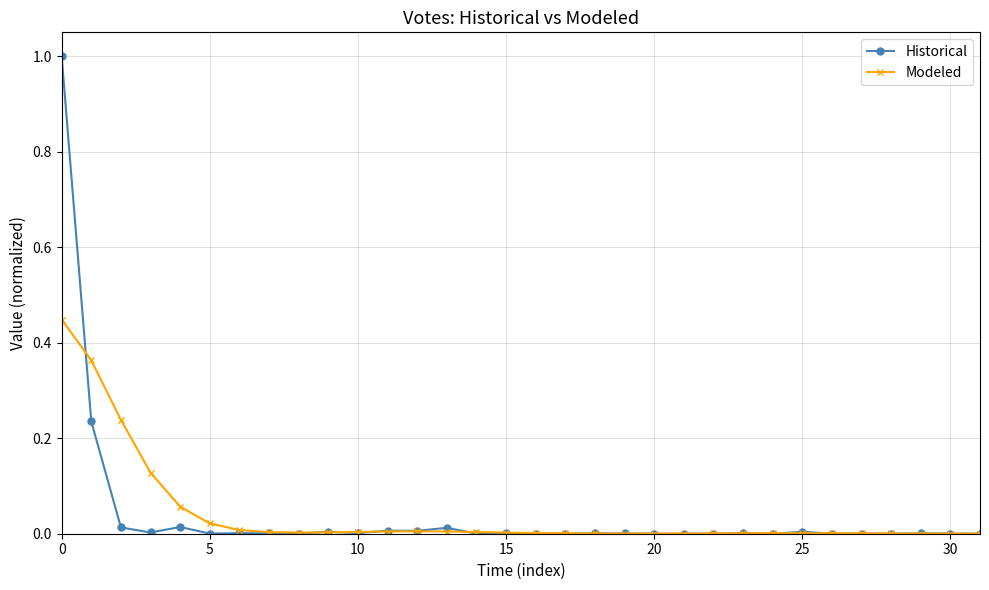

List the series in order of their peak value, lowest first.

Modeled, Historical